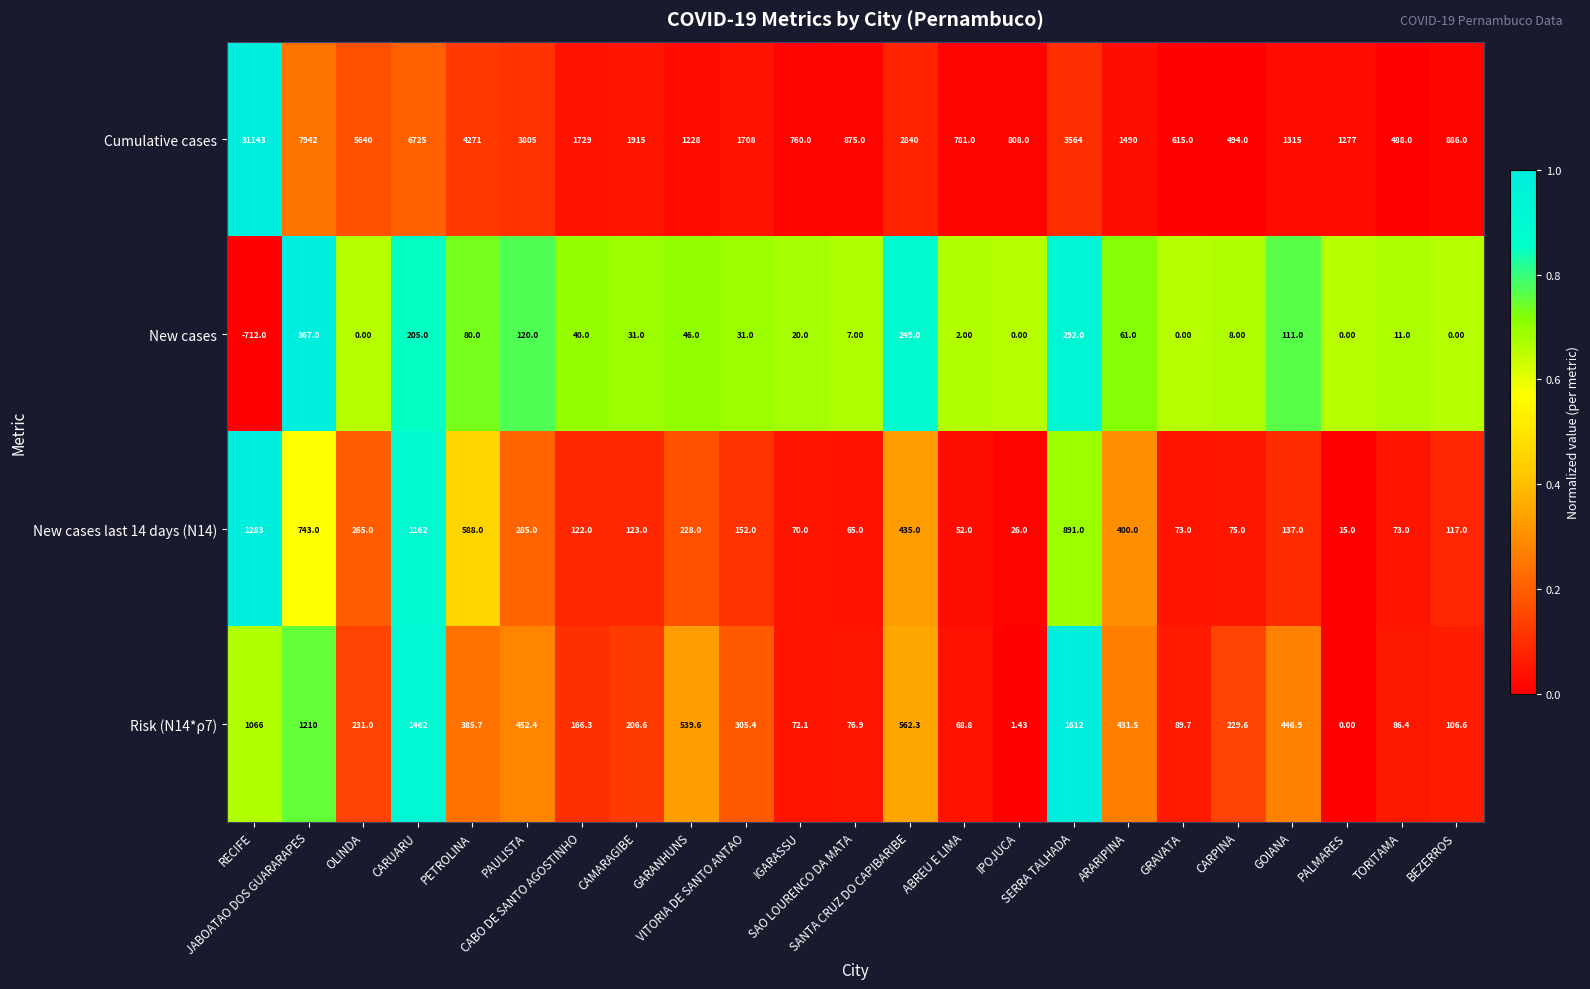

Rank the series at PETROLINA from lowest to highest value.

New cases, Risk (N14*ρ7), New cases last 14 days (N14), Cumulative cases